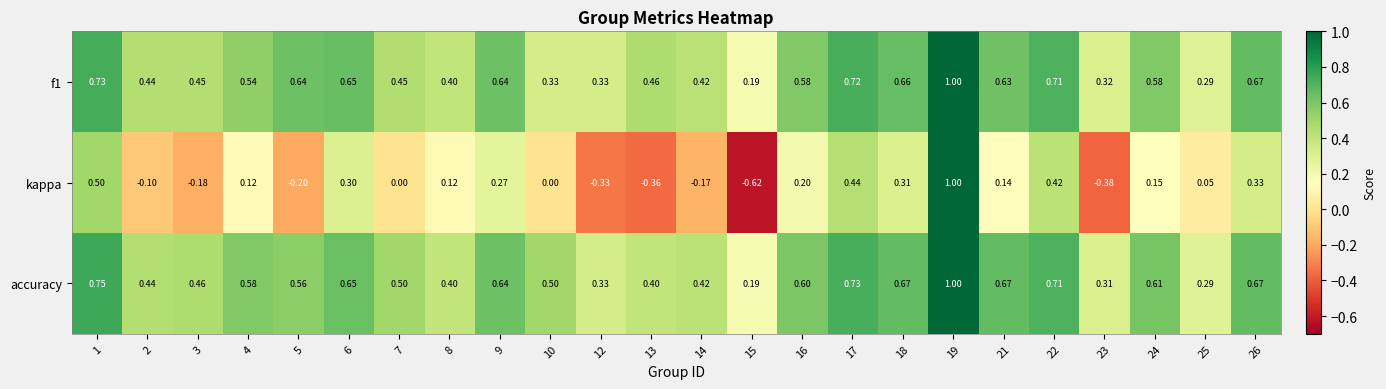

Is the value of kappa at 10 greater than the value of accuracy at 5?

No